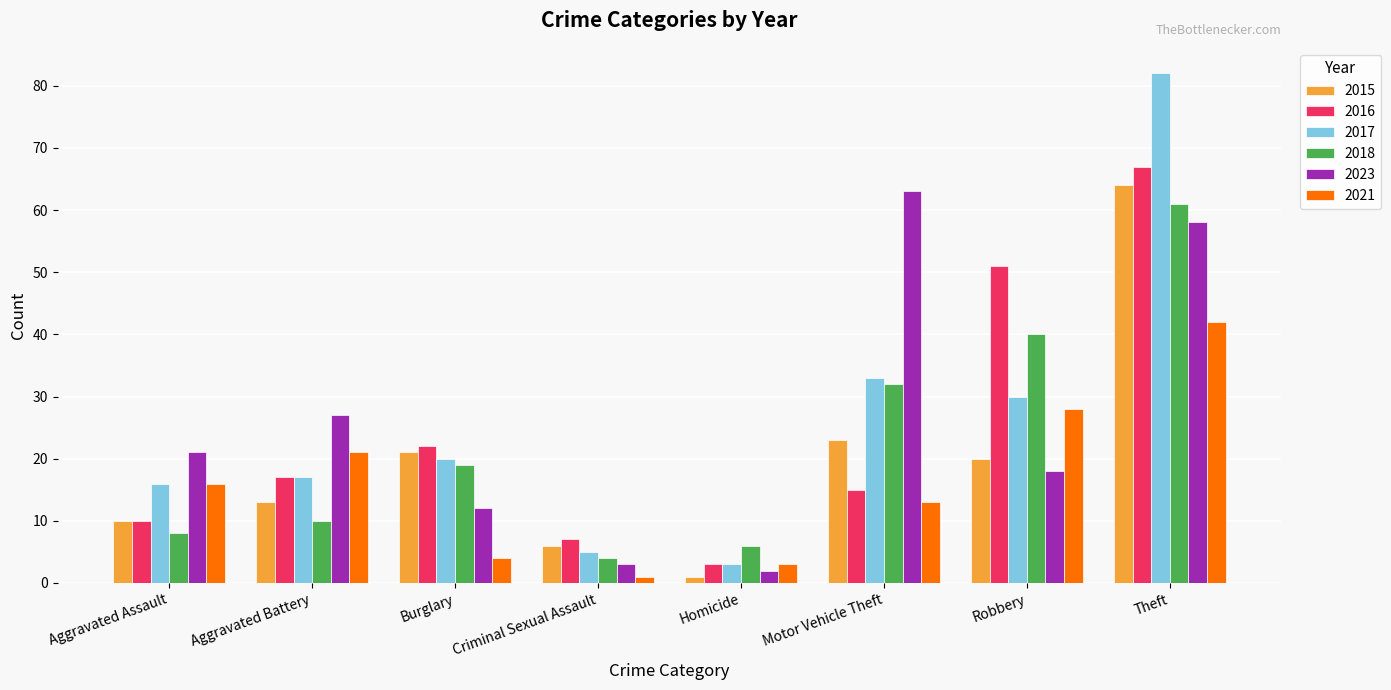

What is the label of the 3rd bar from the right?

Motor Vehicle Theft